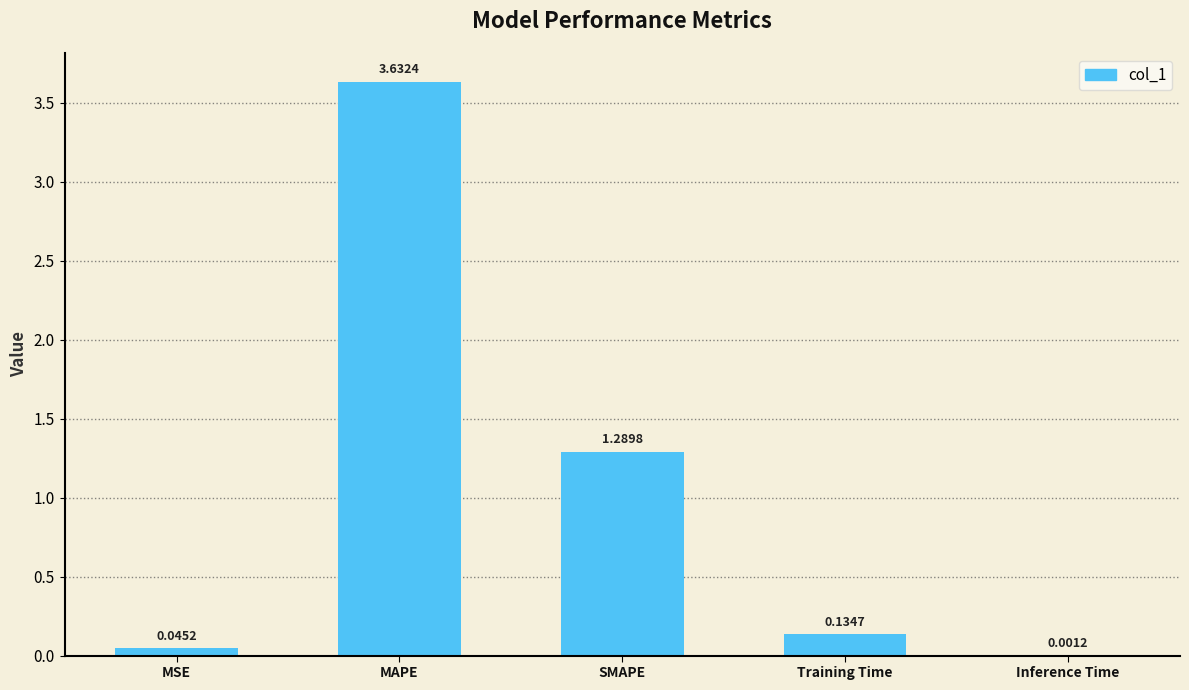

At which category does the chart reach its peak across all series?

MAPE